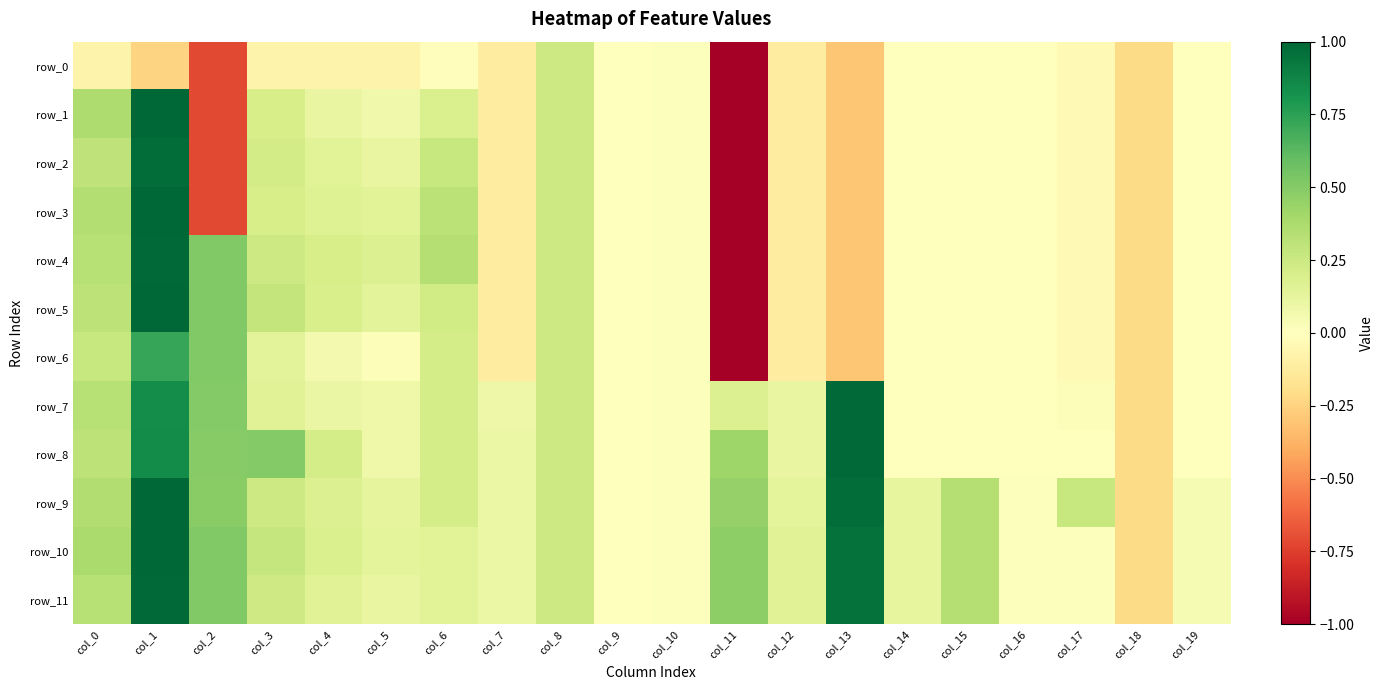

Is it true that row_2 equals -0.0 at col_16?

False